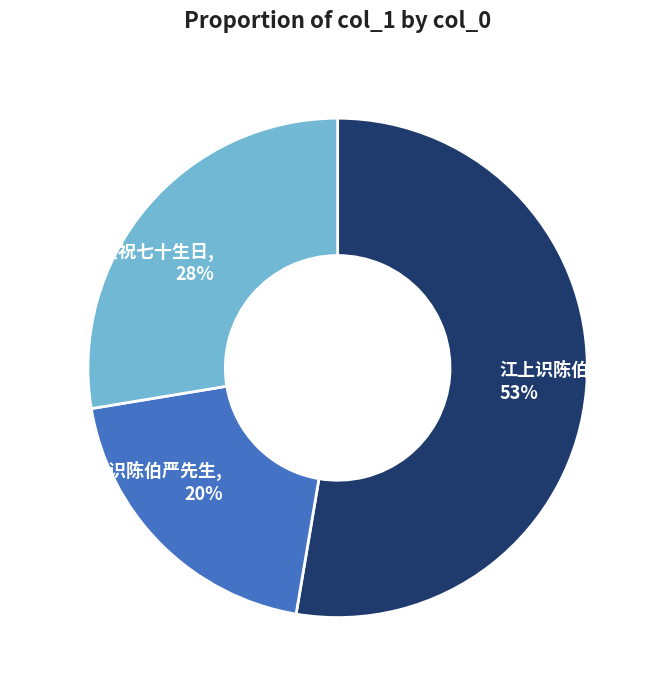

Is there any slice that represents more than half of the pie?

Yes